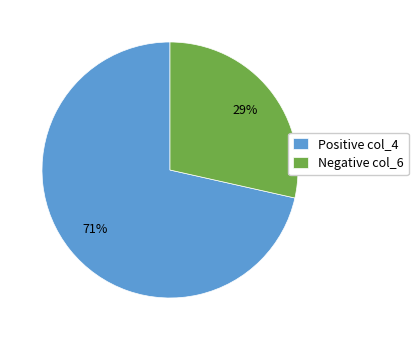

What percentage is the Negative col_6 slice, to the nearest percent?

29%